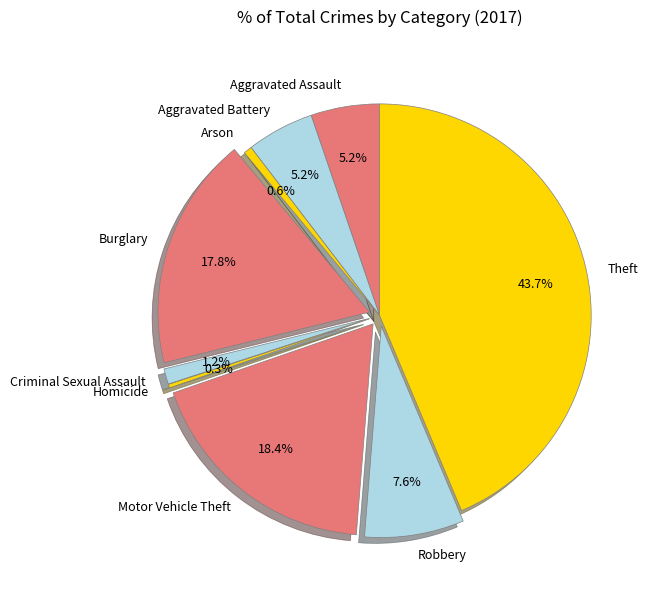

Does Aggravated Battery represent more than half of the total?

No